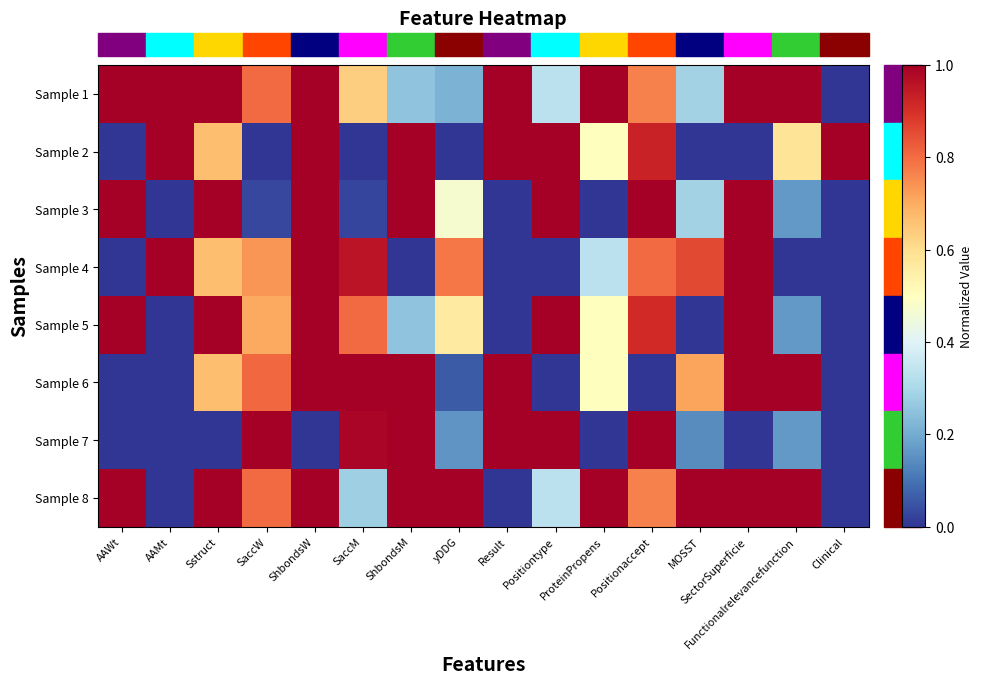

What is the spread (max minus min) of values at Clinical?

1.0